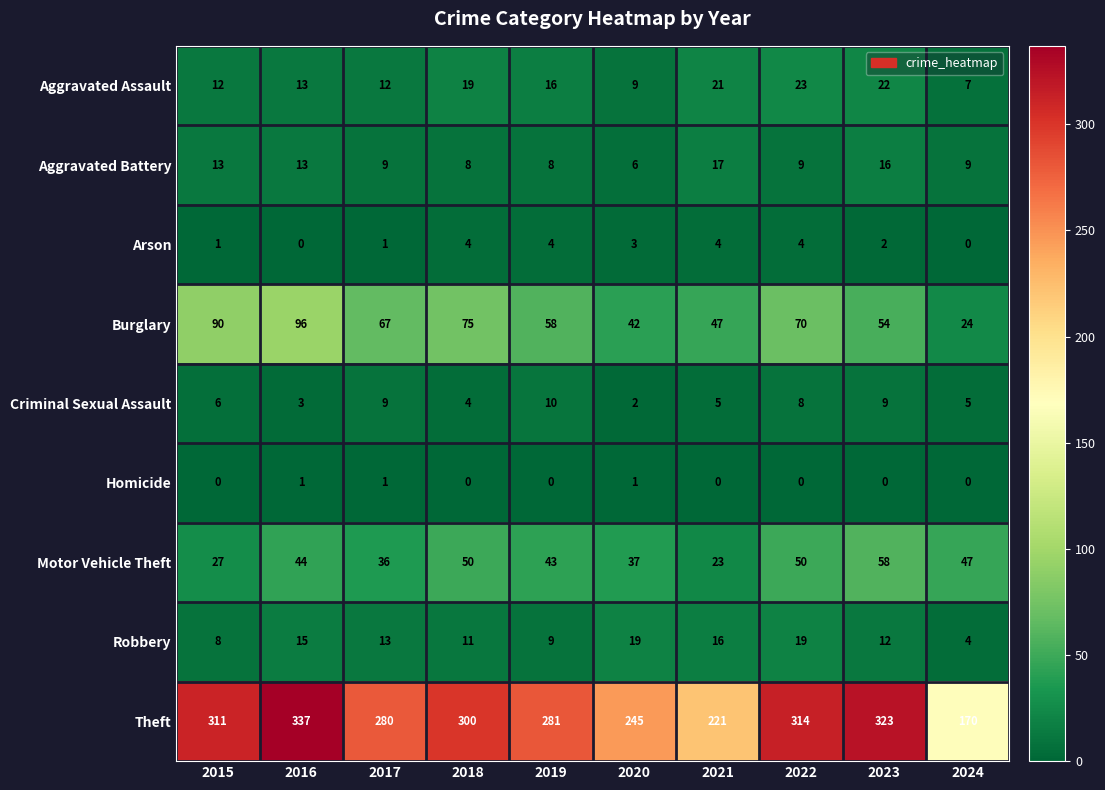

How many distinct data groups are displayed?

9